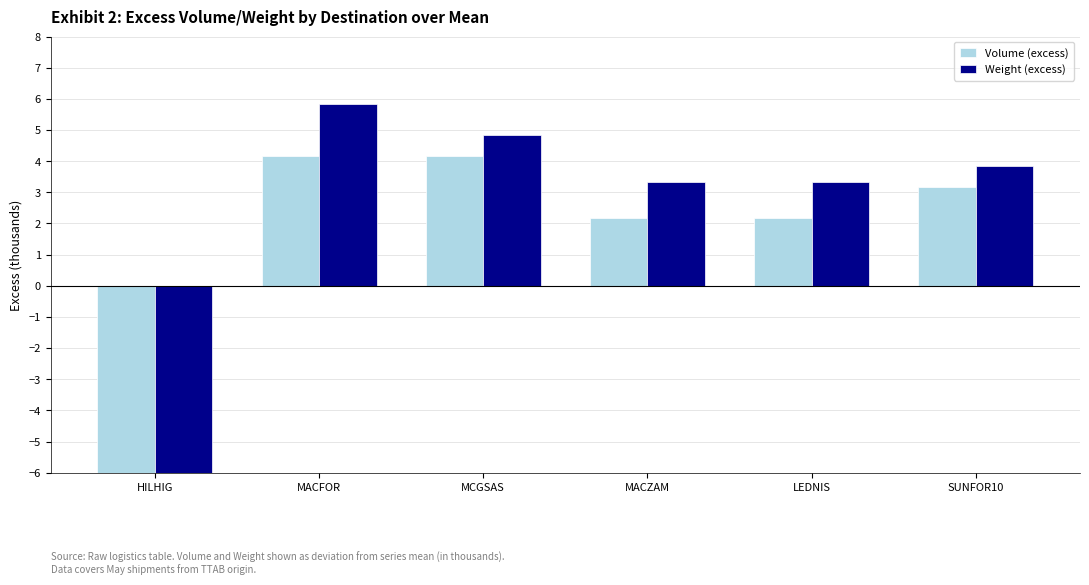

Reading right to left, list all the values displayed in this chart.

Volume (excess): 3.2	2.2	2.2	4.2	4.2	-15.8
Weight (excess): 3.8	3.3	3.3	4.8	5.8	-21.2